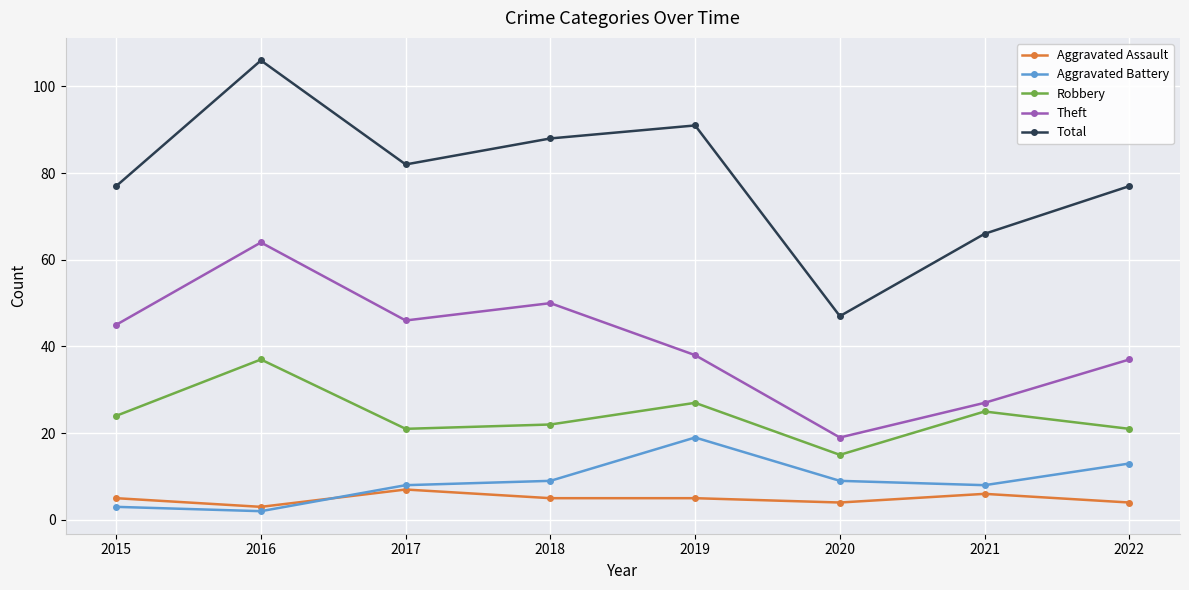

How many values in the Theft series are below 45?

4